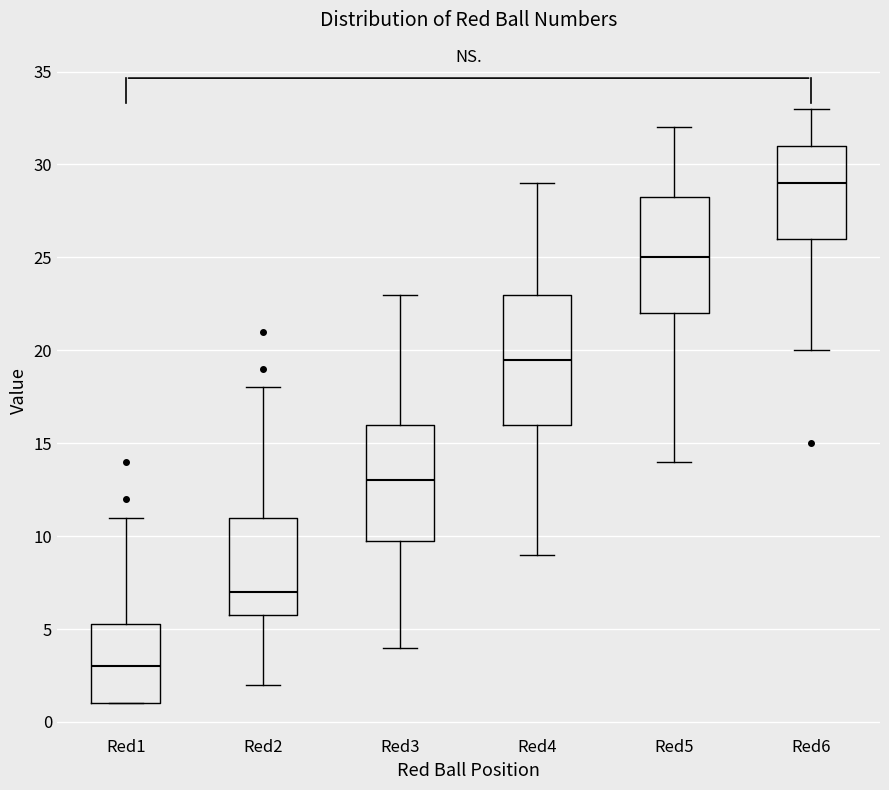

Reading left to right, transcribe this box plot: for each box, give where its median line is, the range the box spans, and where its two whiskers end, as read against the y-axis. The values are not printed on the chart, so give them approximately, as read against the axis.

Red1: median 3.0, box 1.0 to 5.5, whiskers 1.0 to 11.0
Red2: median 7.0, box 6.0 to 11.0, whiskers 2.0 to 18.0
Red3: median 13.0, box 10.0 to 16.0, whiskers 4.0 to 23.0
Red4: median 19.5, box 16.0 to 23.0, whiskers 9.0 to 29.0
Red5: median 25.0, box 22.0 to 28.5, whiskers 14.0 to 32.0
Red6: median 29.0, box 26.0 to 31.0, whiskers 20.0 to 33.0